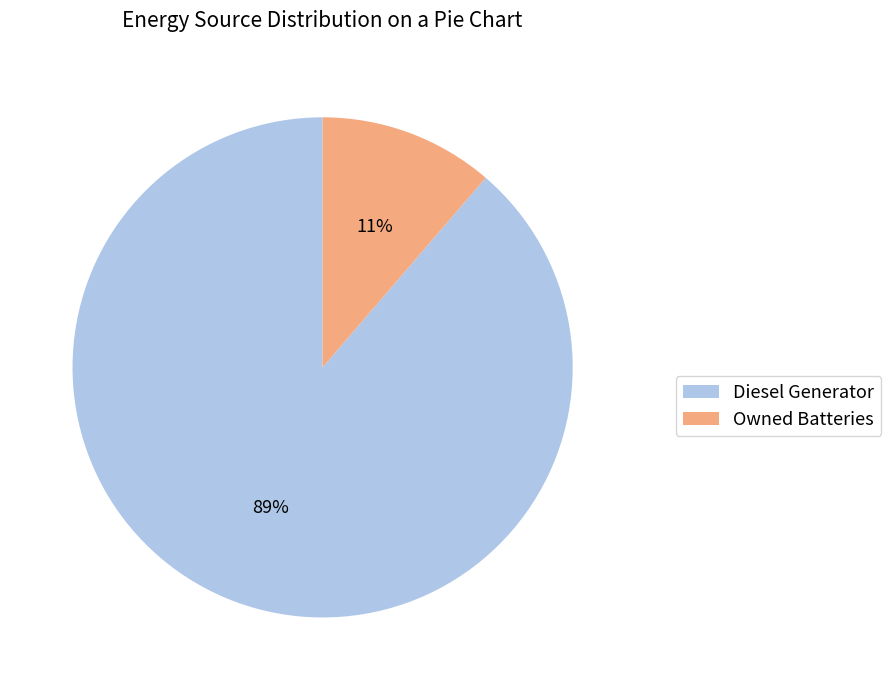

What is the smallest slice in the pie chart?

Owned Batteries